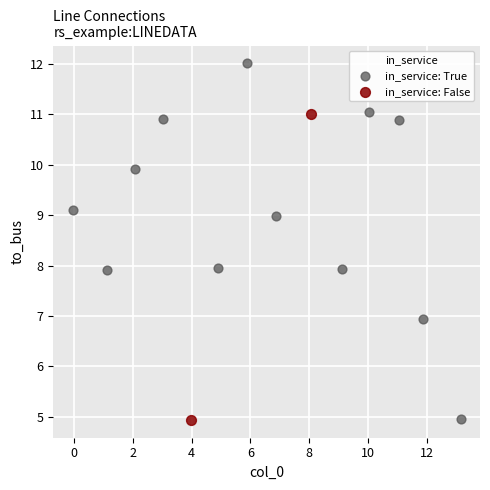

What are all the series names shown in the legend?

in_service: True, in_service: False